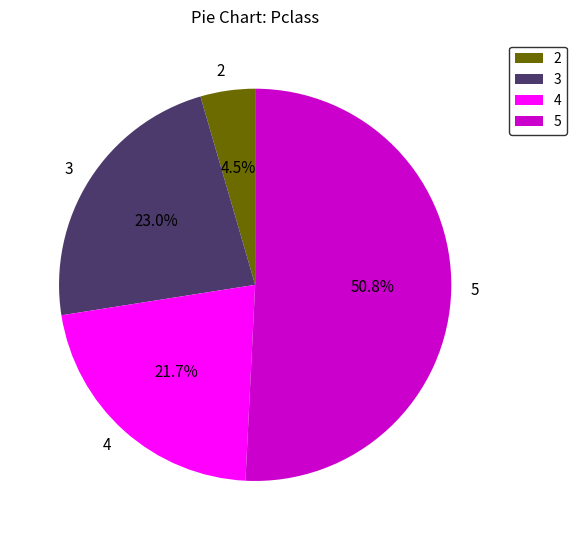

True or false: 3 accounts for 23% of the total.

True